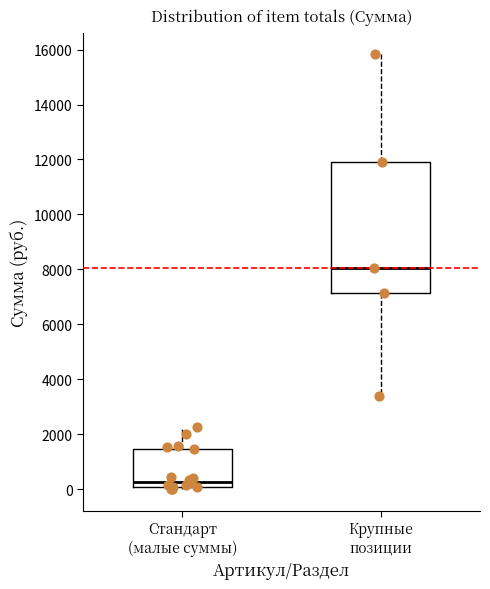

Which box has the lowest median line?

Стандарт (малые суммы)